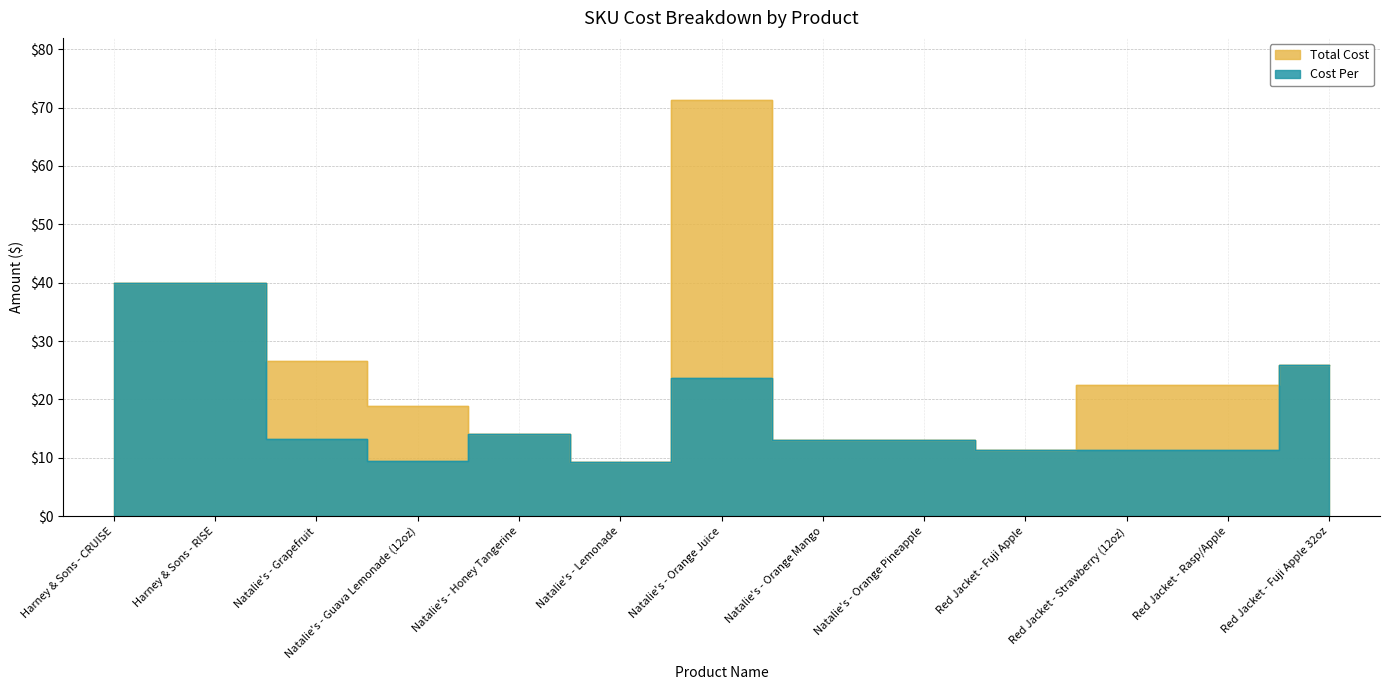

True or false: Cost Per has more than 1 interior local peaks.

True